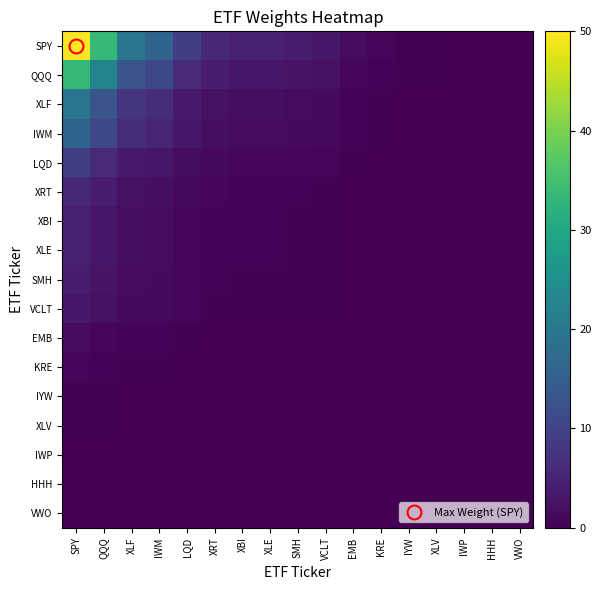

Between SPY and EMB, which series saw the biggest shift?

SPY